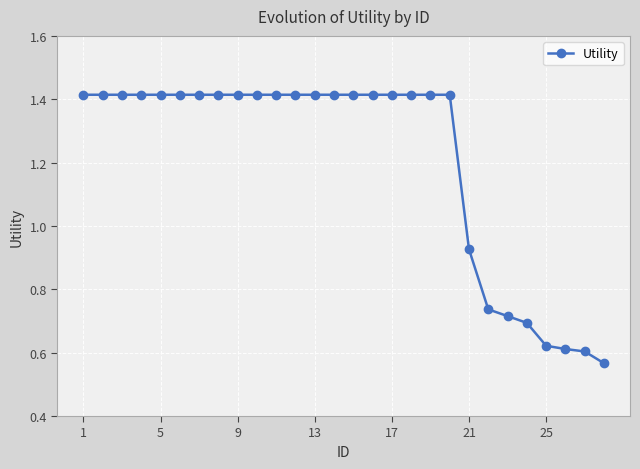

What is the average value?

1.2